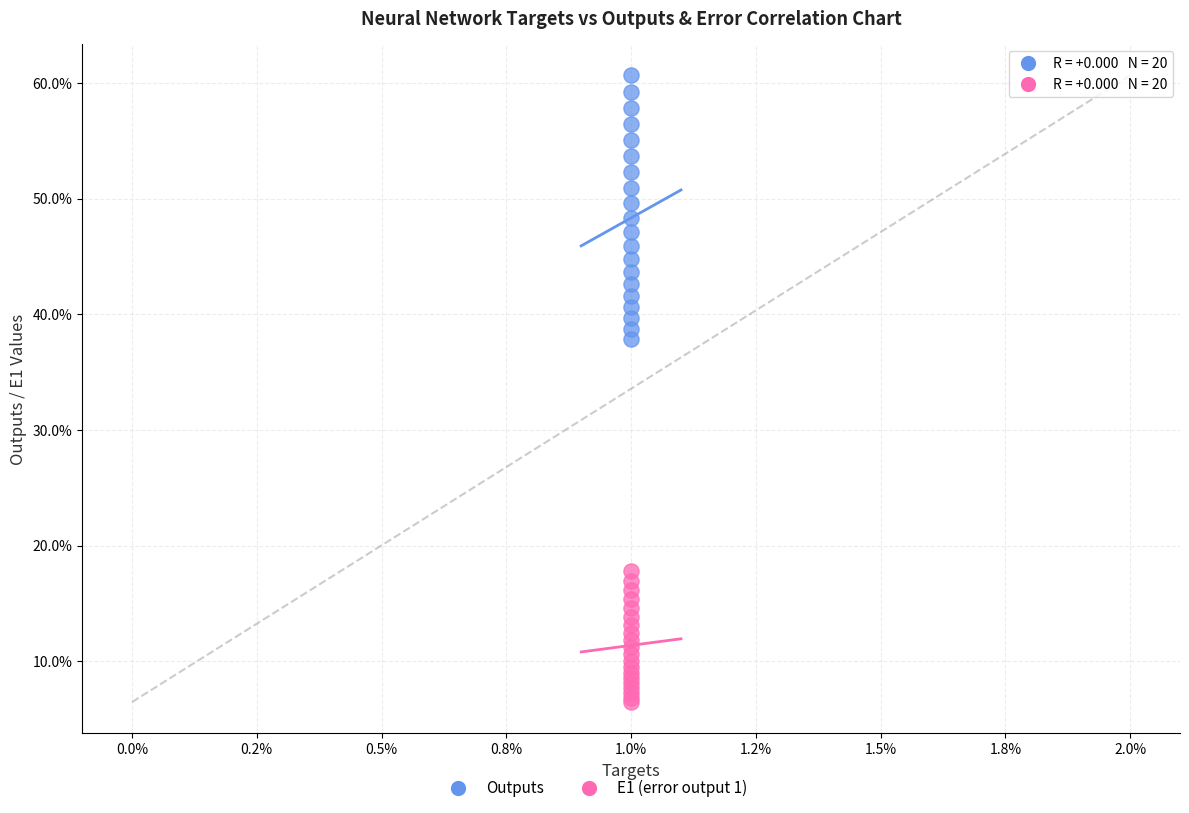

Which series reaches the minimum Y coordinate?

E1 (error output 1)